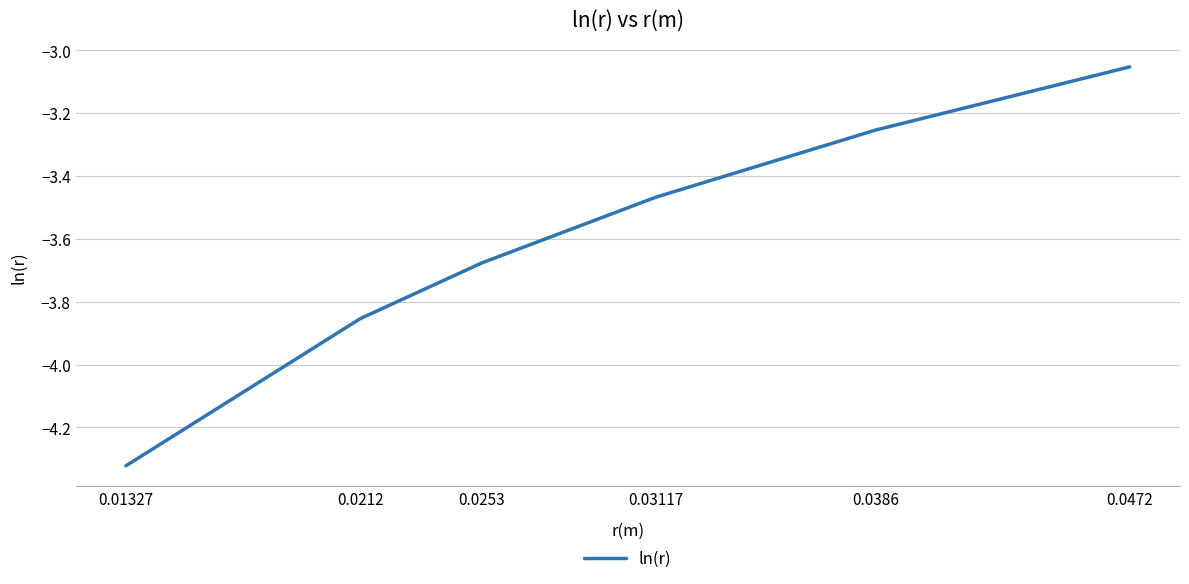

The chart shows a value of -1.6 at 0.0472. True or false?

False